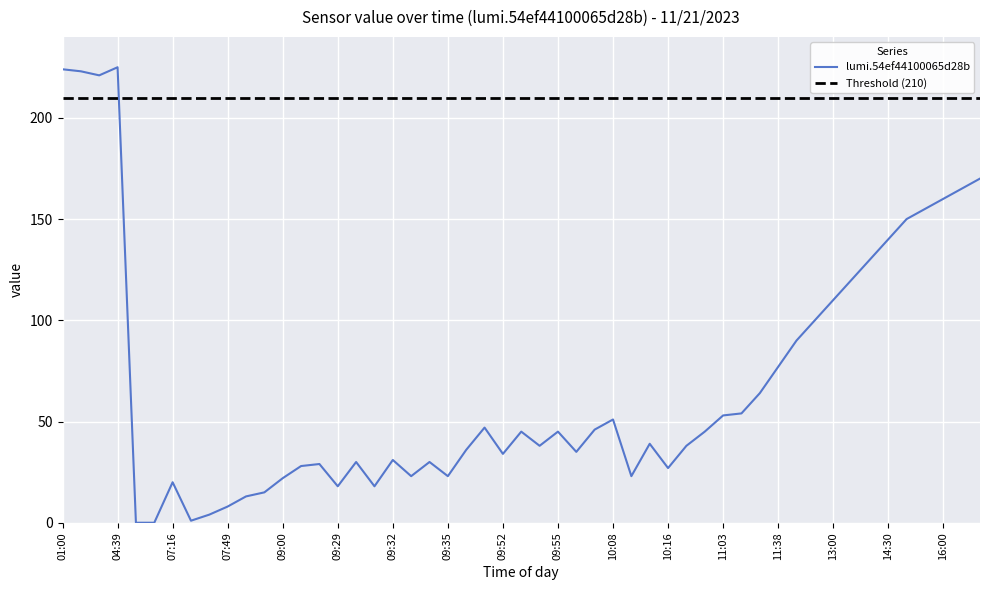

The value of lumi.54ef44100065d28b at 04:39 is 83. True or false?

False